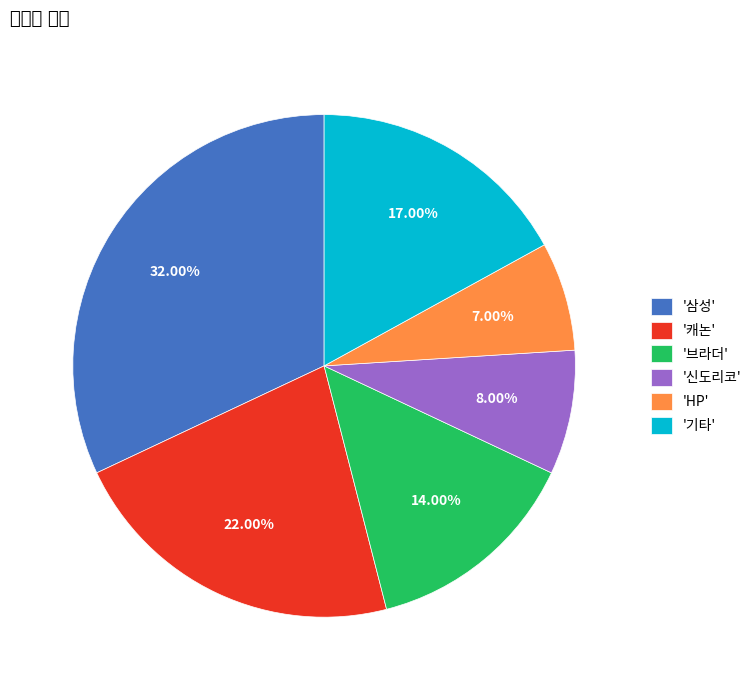

Do '신도리코' and '캐논' together represent more than half of the pie?

No